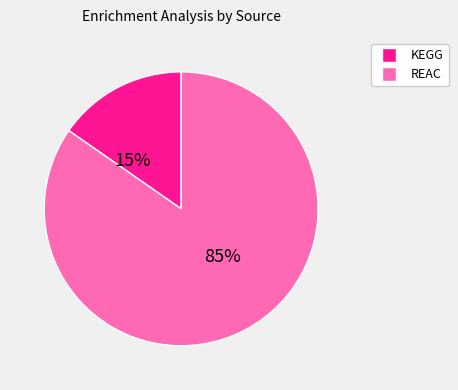

Which category has the biggest portion of the pie?

REAC